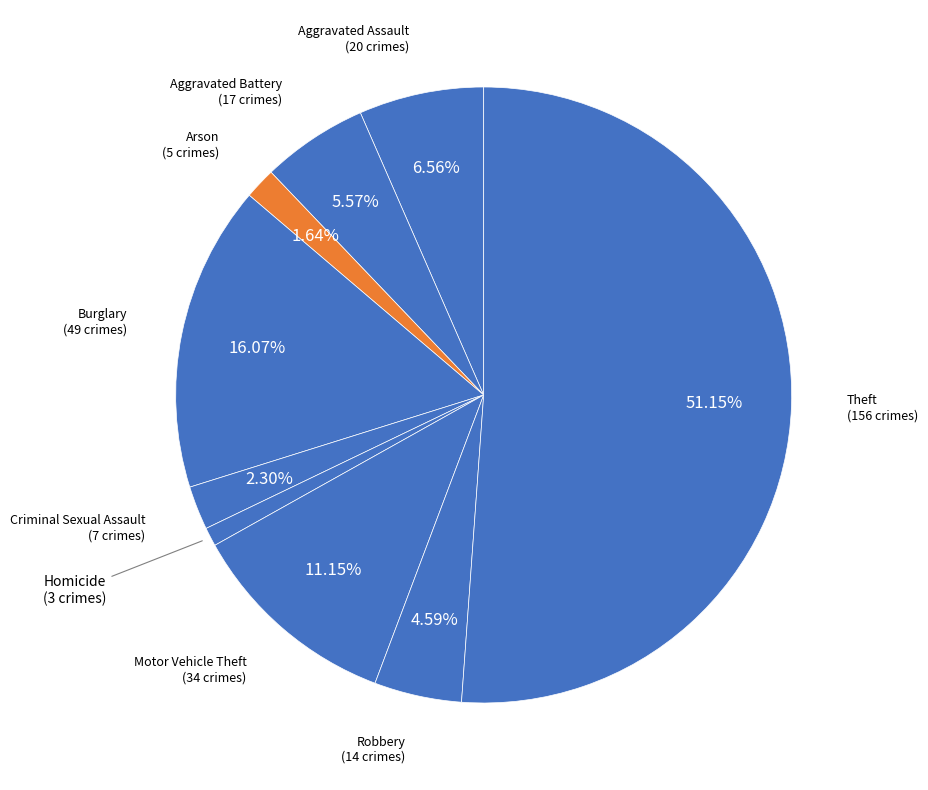

How many segments does this pie chart have?

9